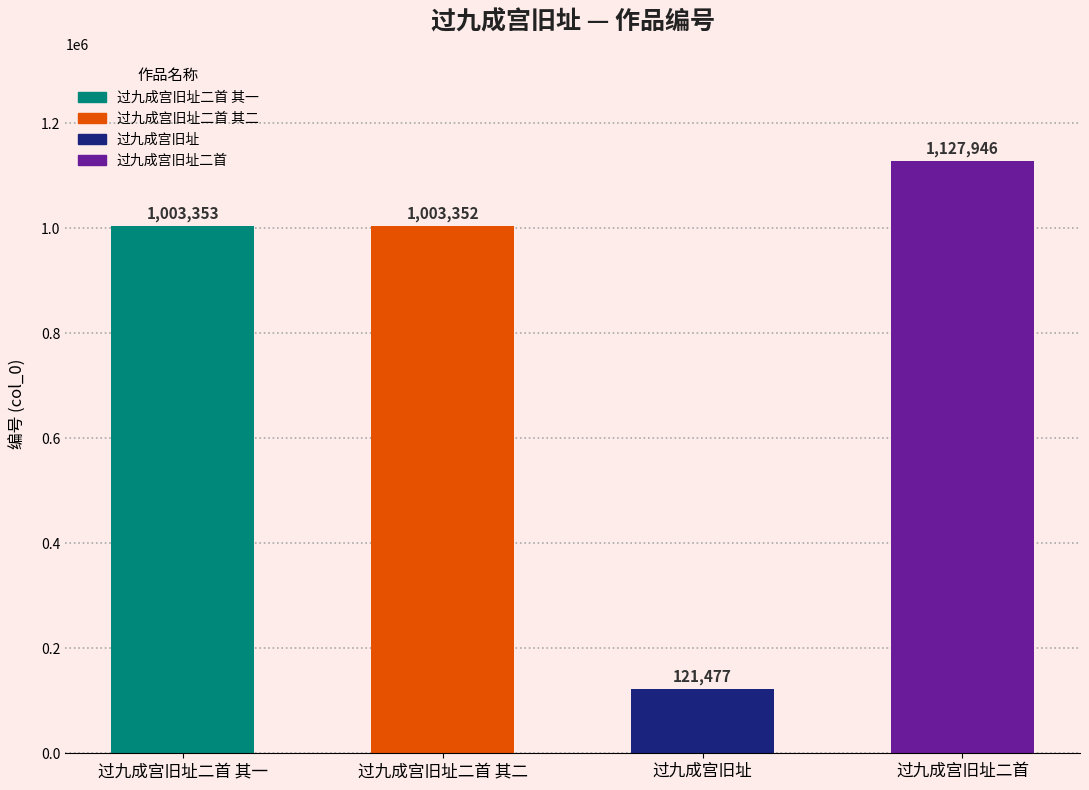

What is the difference between the second highest and minimum values?

881876